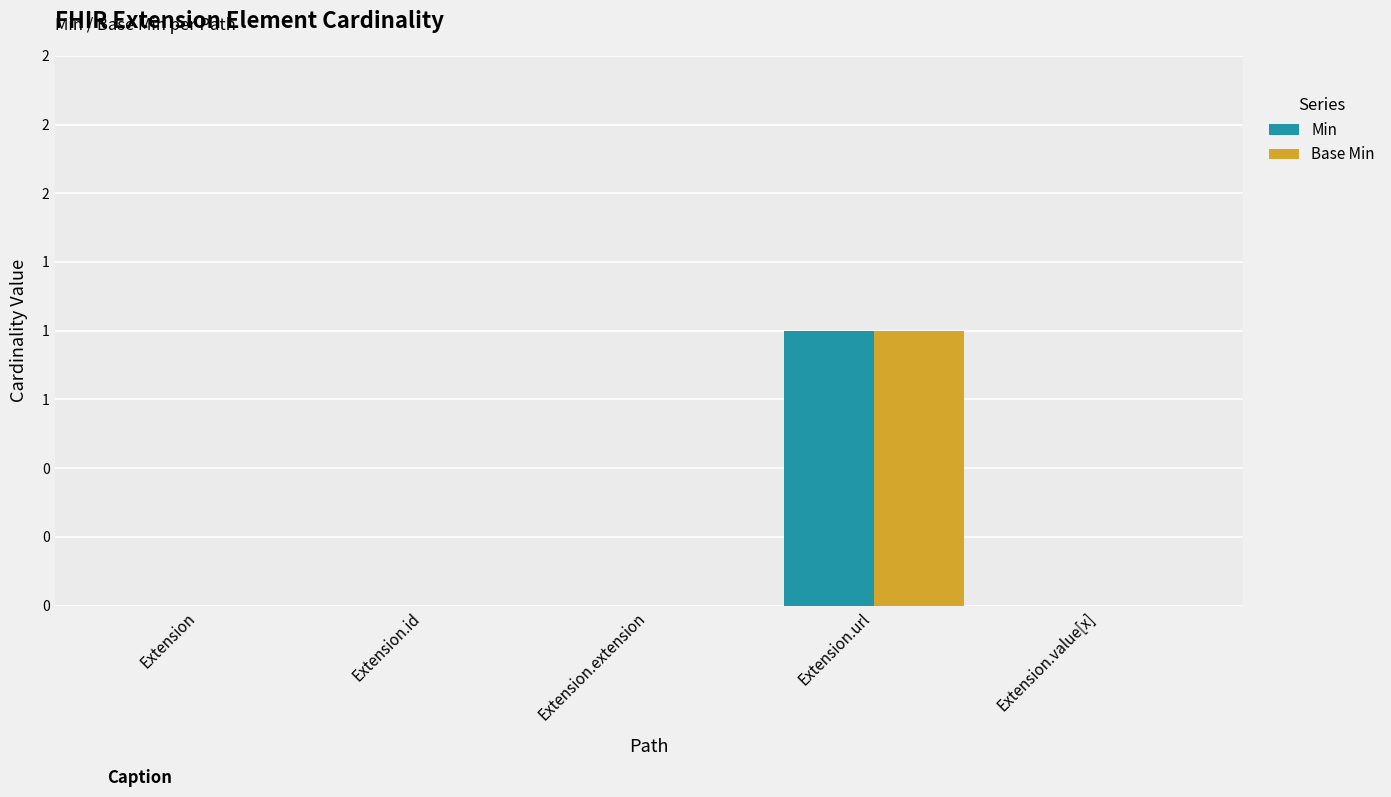

At which category is the sum across all series the highest?

Extension.url